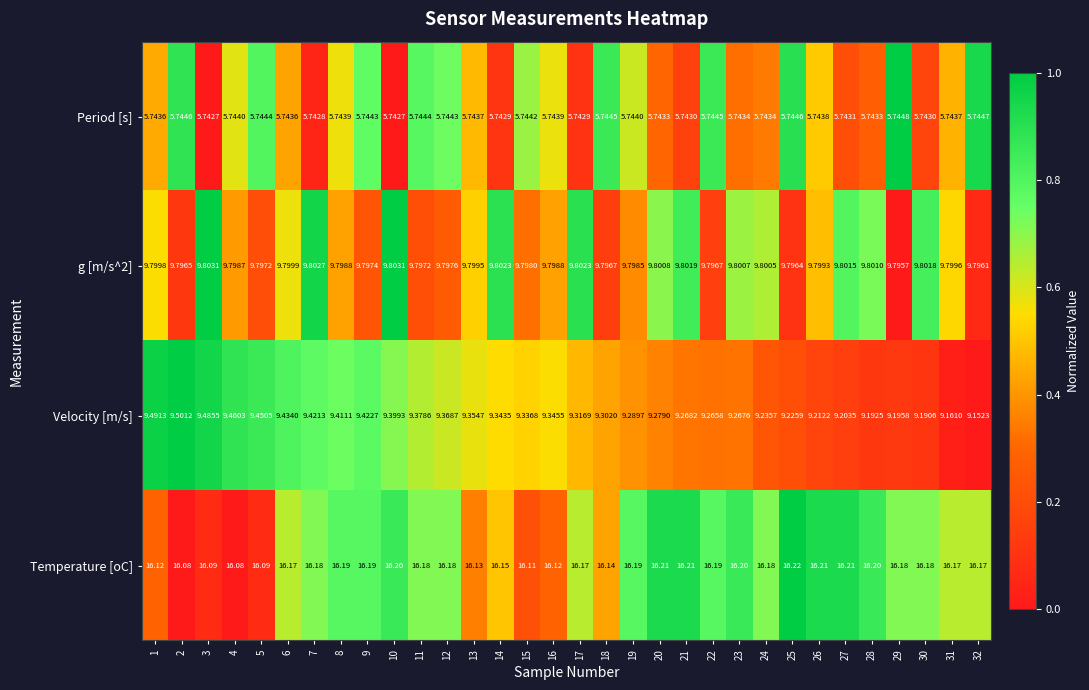

Which series changed the most between 23 and 26?

Velocity [m/s]